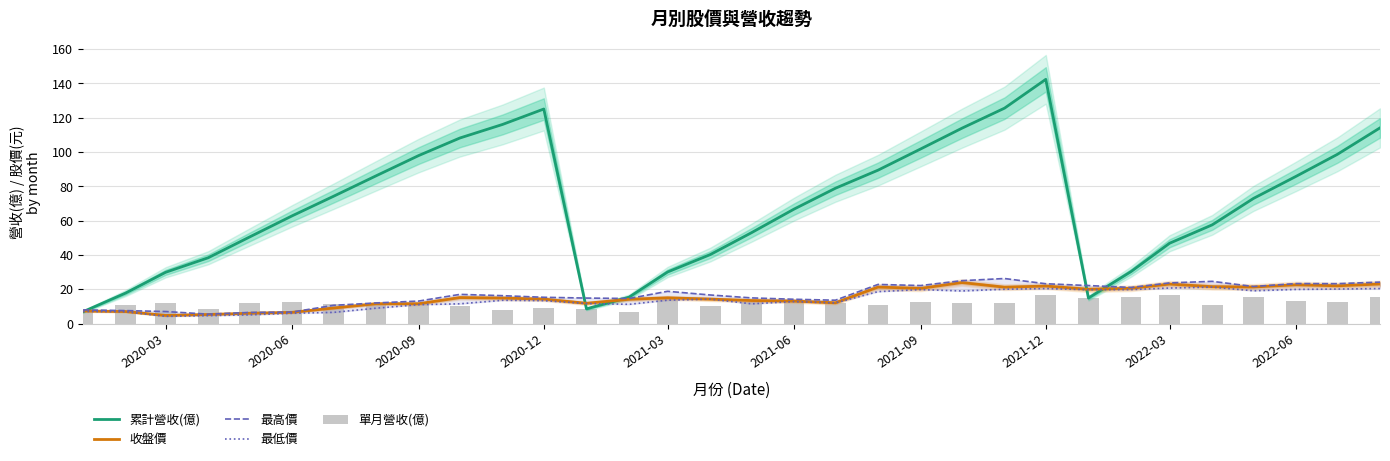

At how many categories does at least one series exceed 98?

9